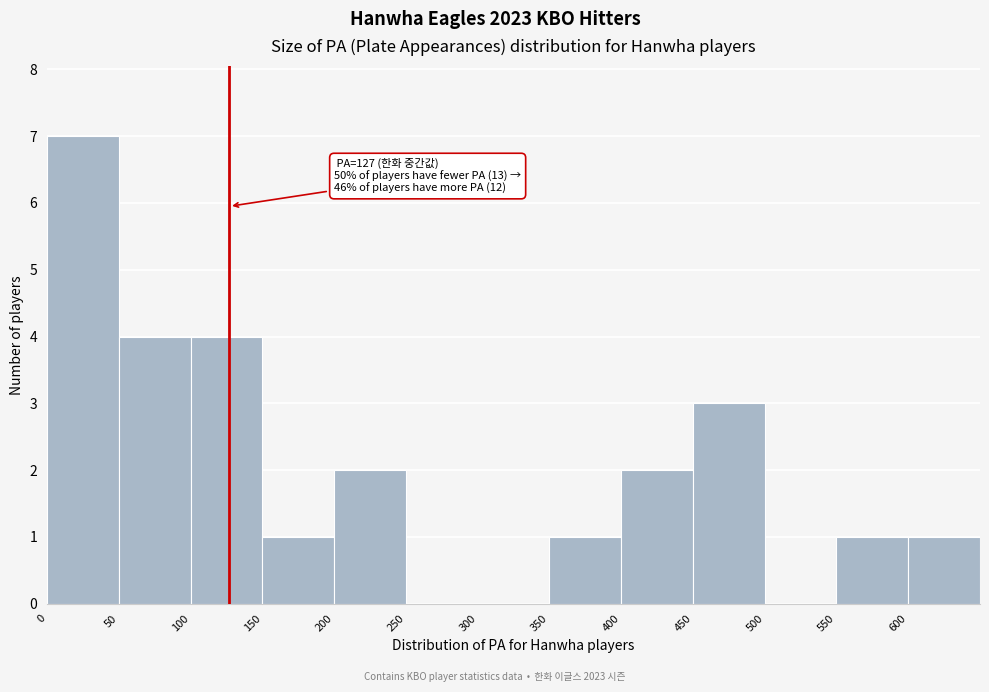

Over which range of the x-axis is the bar tallest?

0 to 50